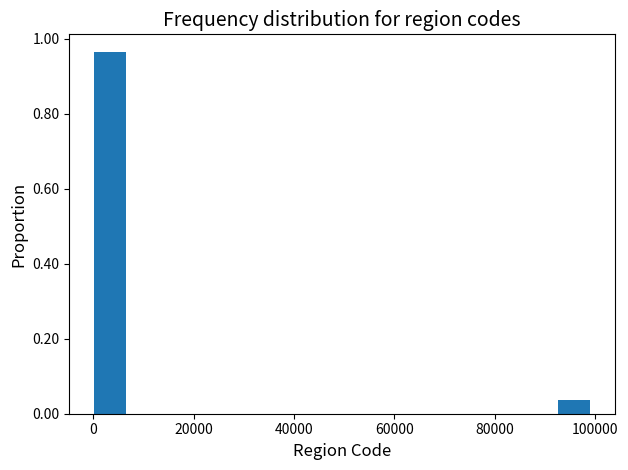

Read against the x-axis, roughly where is the centre of the tallest bar?

4000